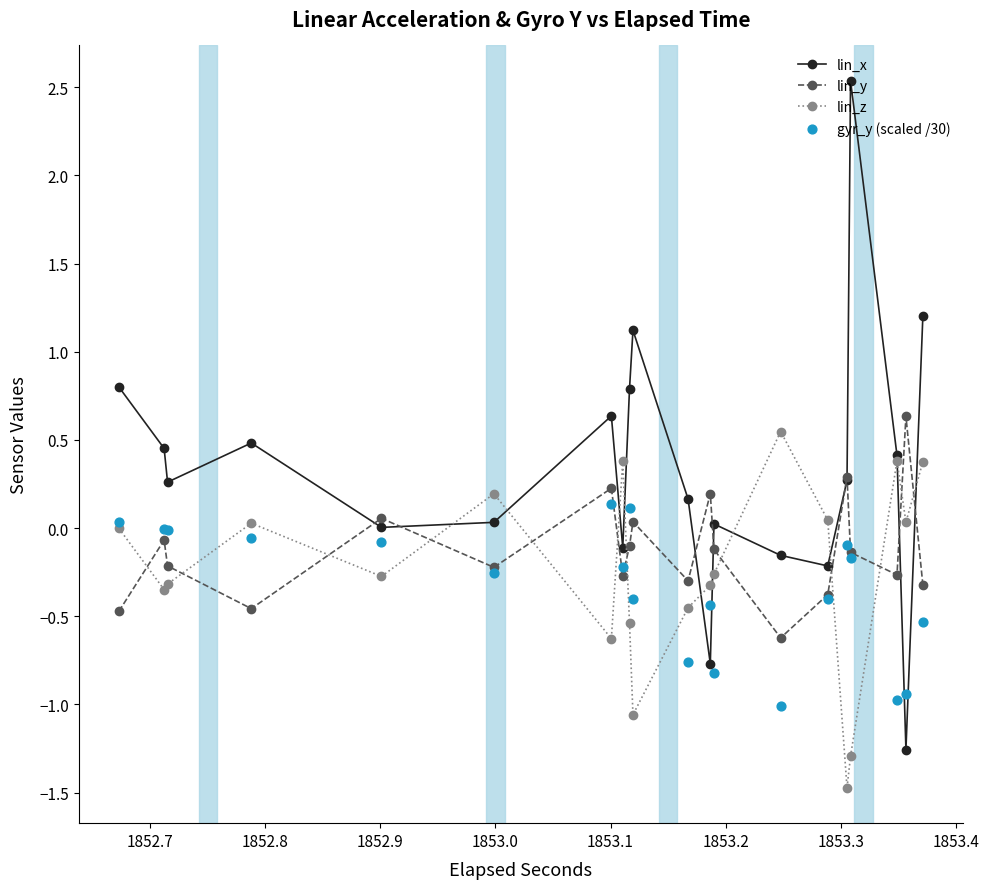

Which series has the largest total across all categories?

lin_x